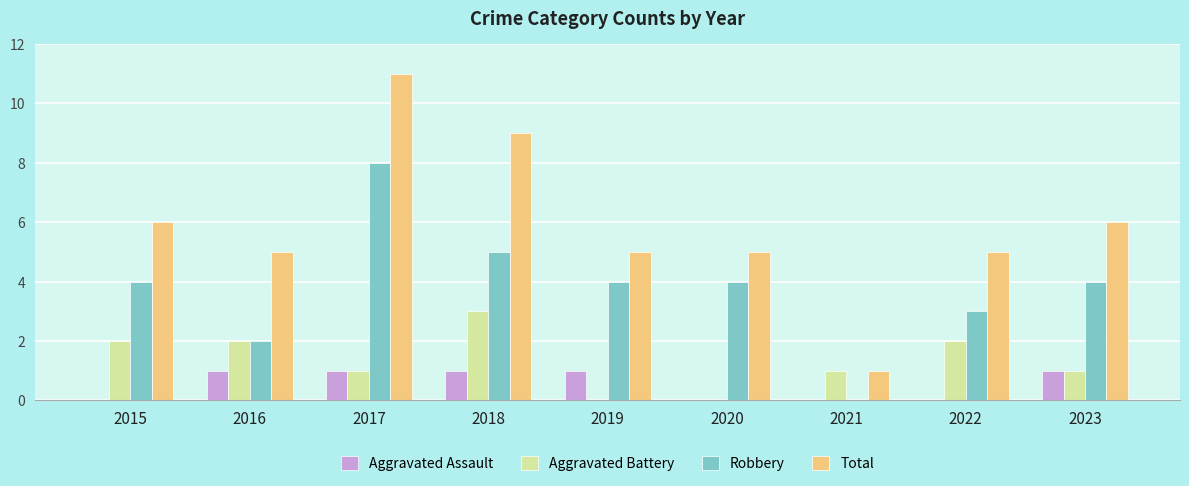

Are the bars grouped side by side (vs. stacked)?

Yes